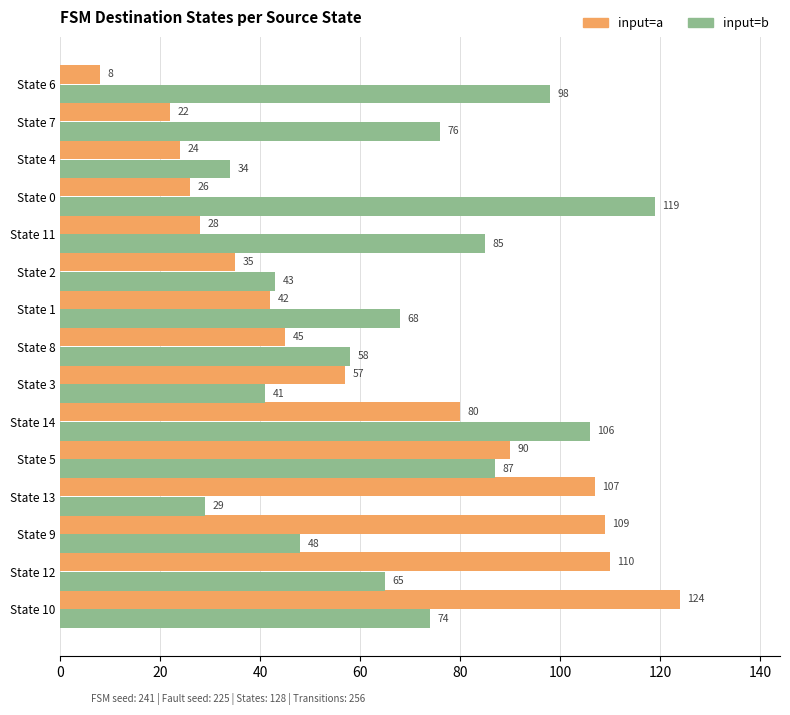

The value of input=a at State 2 is 14. True or false?

False